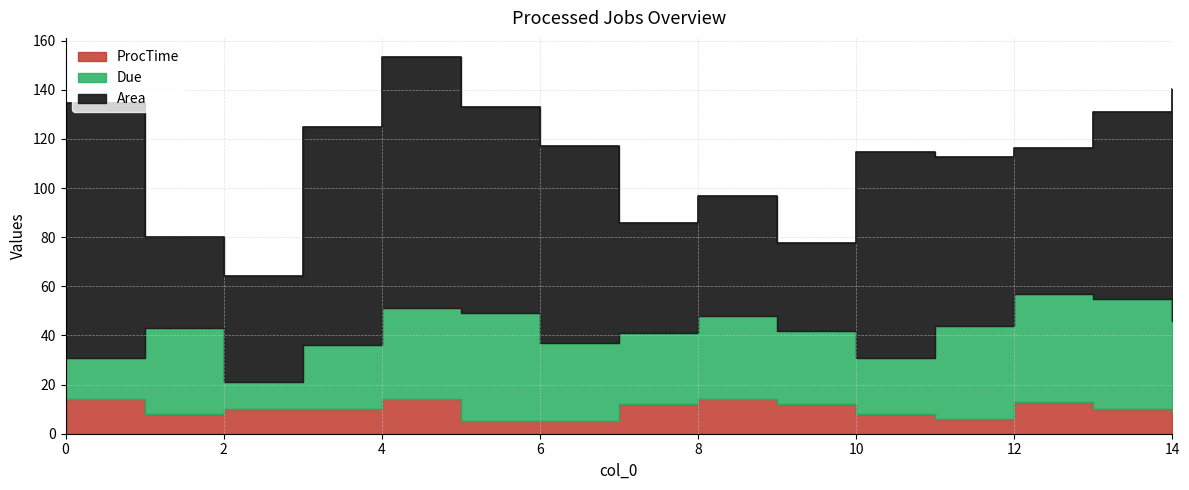

Is the value of ProcTime at 9 greater than the value of Due at 3?

No